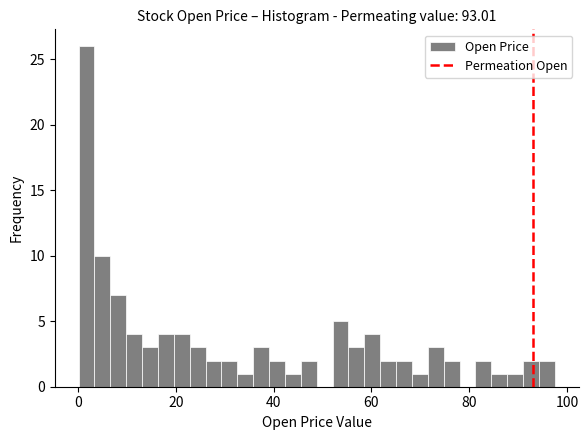

Around what value on the x-axis is the tallest bar? Give the approximate position of its centre, as read against the axis.

2